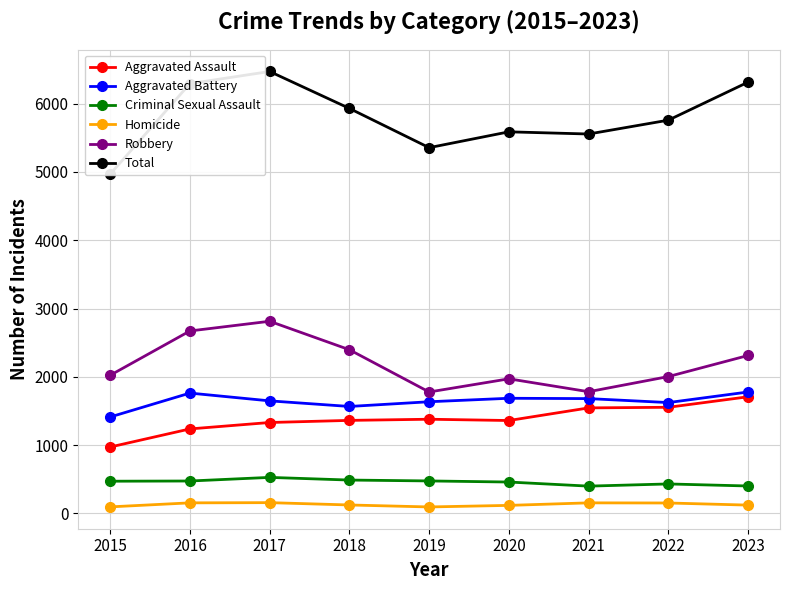

Rank the series at 2020 from lowest to highest value.

Homicide, Criminal Sexual Assault, Aggravated Assault, Aggravated Battery, Robbery, Total